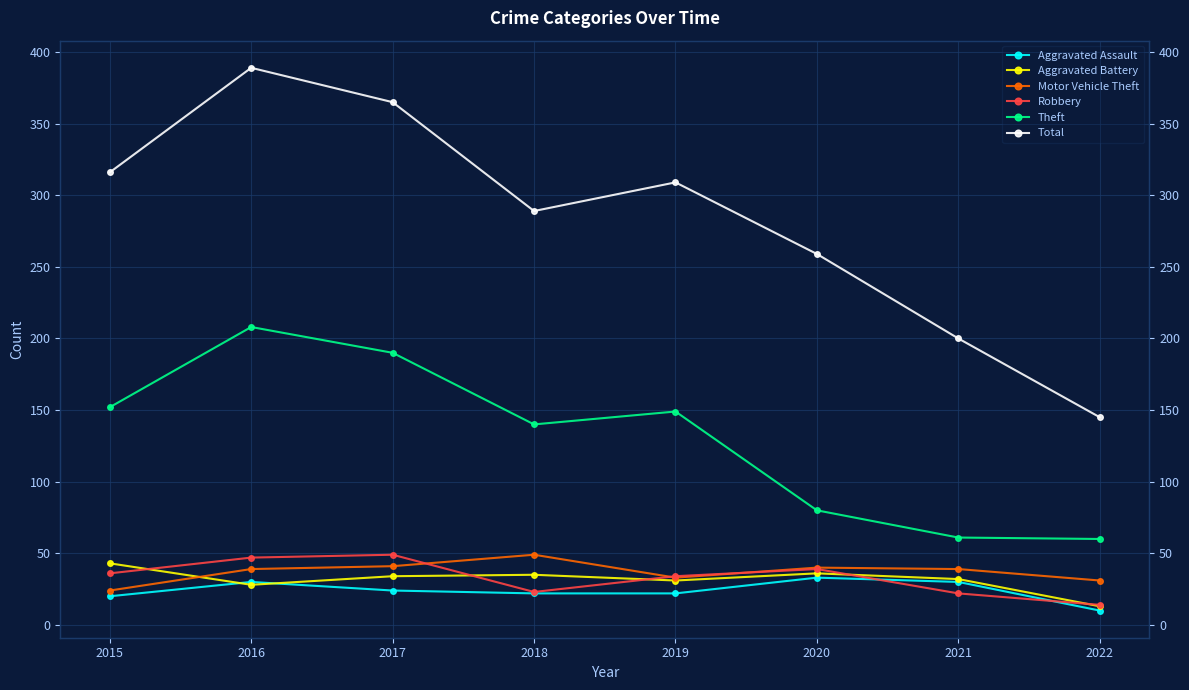

Which has a higher value, 2020 or 2019?

2020